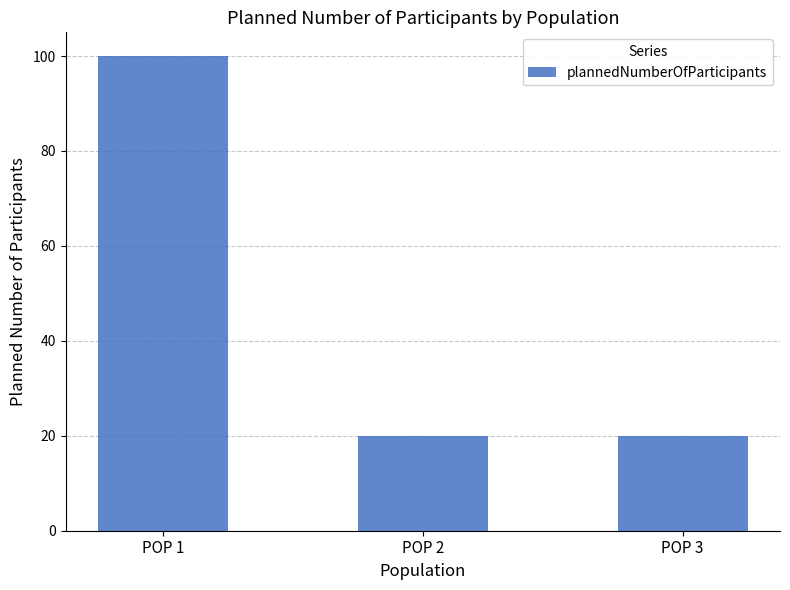

The value at POP 3 is 20. True or false?

True